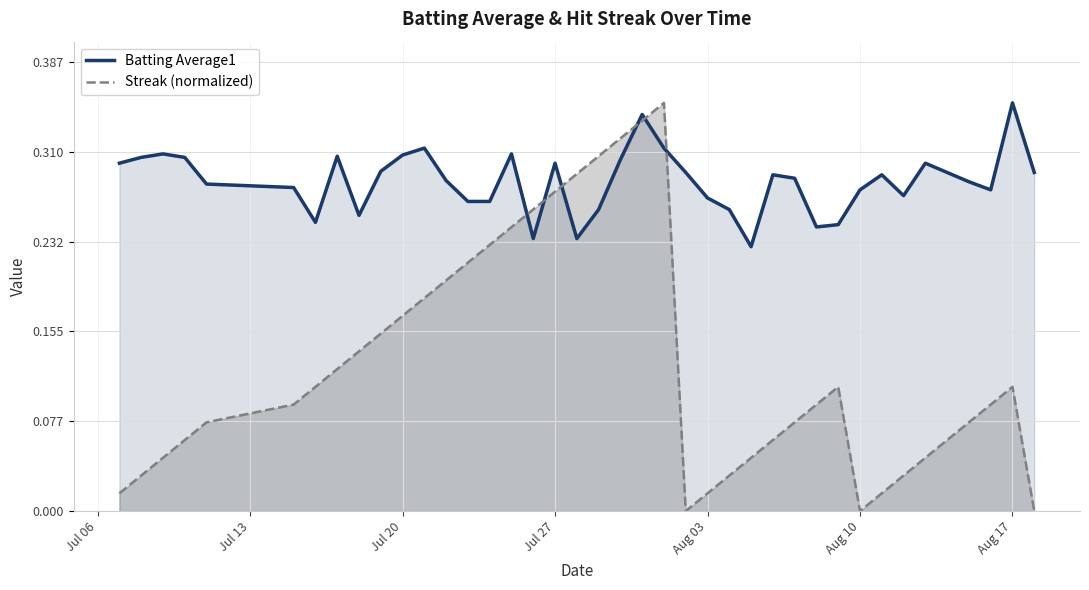

Reading left to right, transcribe all the data shown in this chart.

Batting Average1: 0.3	0.3	0.3	0.3	0.3	0.3	0.2	0.3	0.3	0.3	0.3	0.3	0.3	0.3	0.3	0.3	0.2	0.3	0.2	0.3	0.3	0.3	0.3	0.3	0.3	0.3	0.2	0.3	0.3	0.2	0.2	0.3	0.3	0.3	0.3	0.3	0.3	0.3	0.4	0.3
Streak (normalized): 0.0	0.0	0.0	0.1	0.1	0.1	0.1	0.1	0.1	0.2	0.2	0.2	0.2	0.2	0.2	0.2	0.3	0.3	0.3	0.3	0.3	0.3	0.4	0.0	0.0	0.0	0.0	0.1	0.1	0.1	0.1	0.0	0.0	0.0	0.0	0.1	0.1	0.1	0.1	0.0